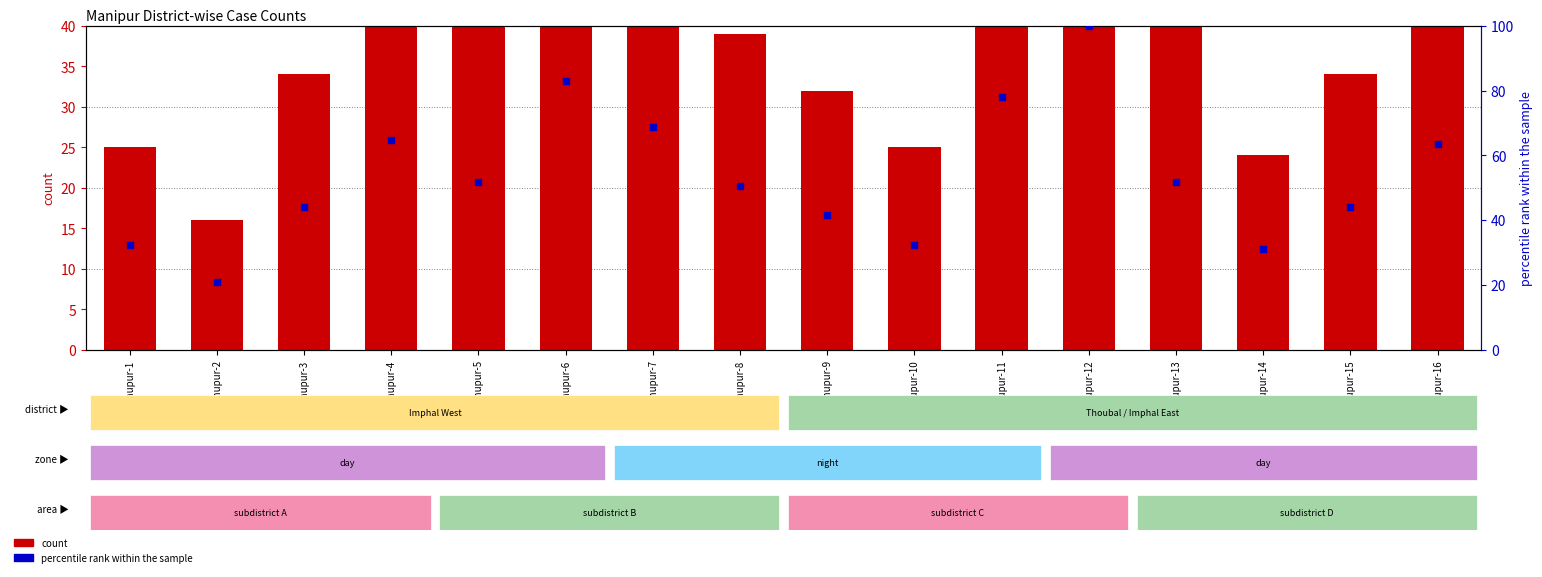

At how many categories does at least one series exceed 87?

1